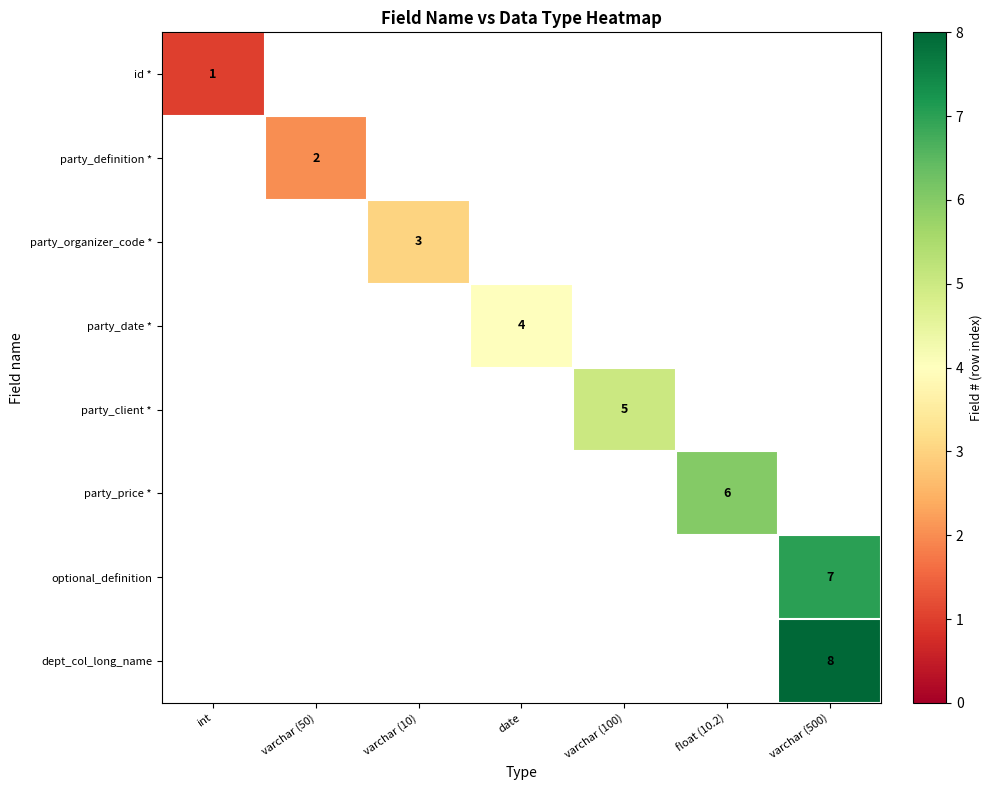

True or false: id * has a value of 1 at int.

True